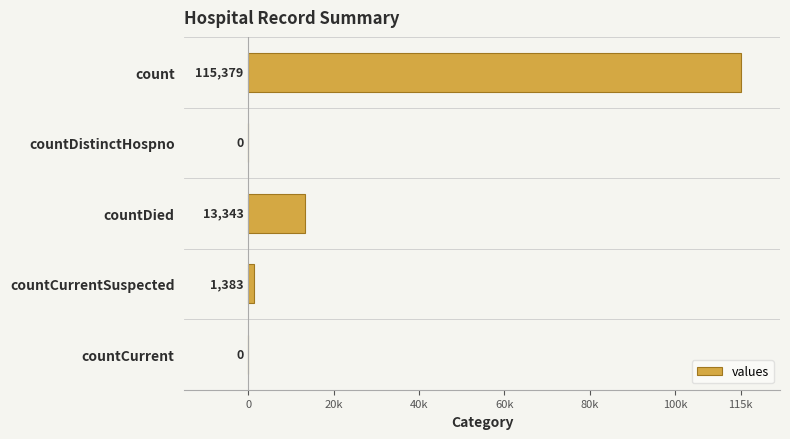

Are the bars horizontal?

Yes